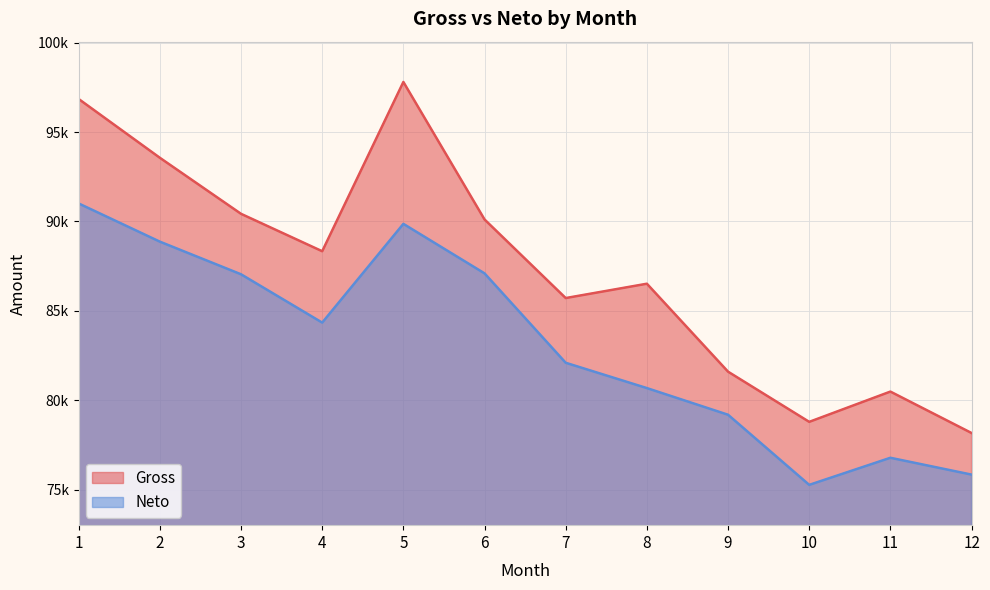

The value of Neto at 5 is 52411.6. True or false?

False